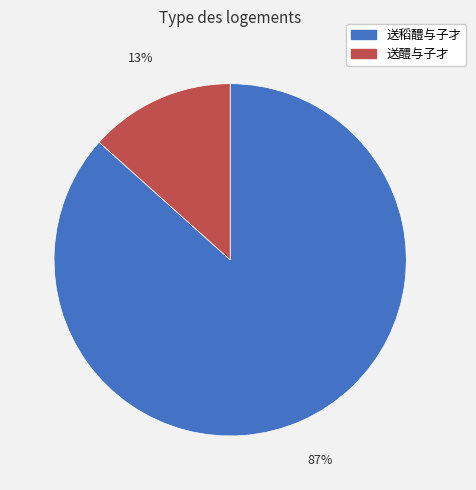

How many slices are in this pie chart?

2